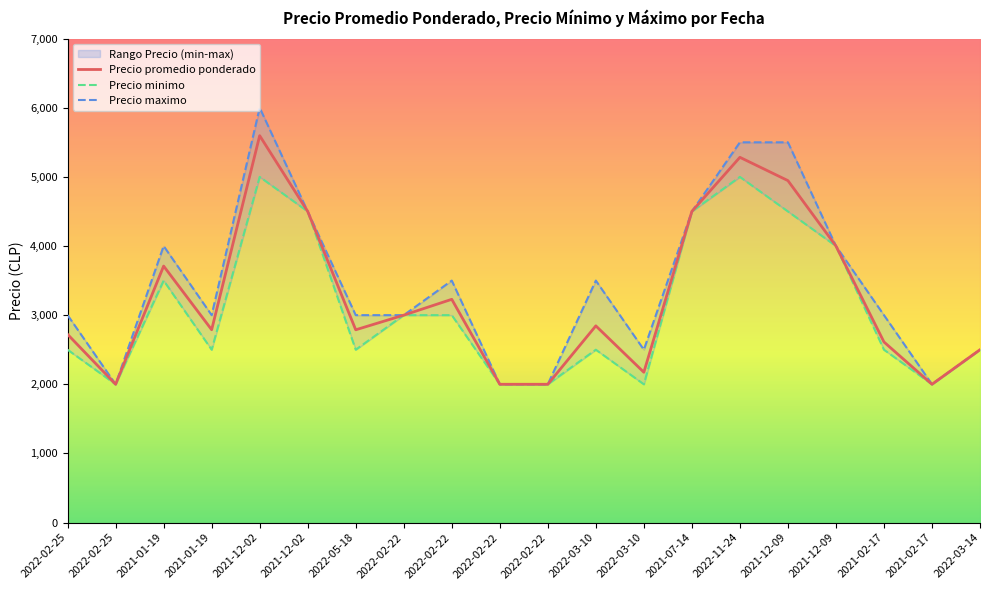

Which label corresponds to the smallest value in the chart?

2022-02-25